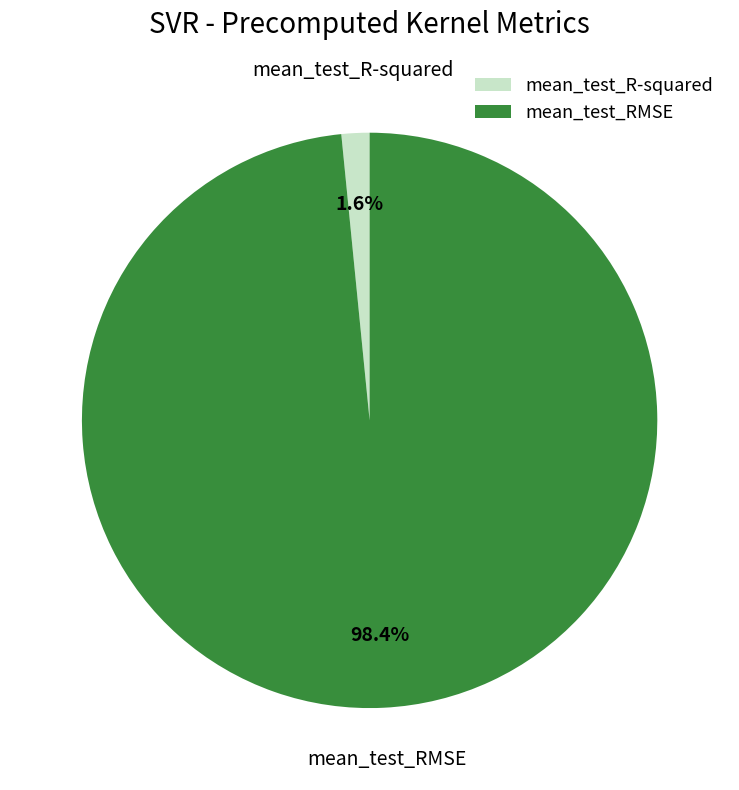

What percentage is the mean_test_RMSE slice, to the nearest percent?

98%